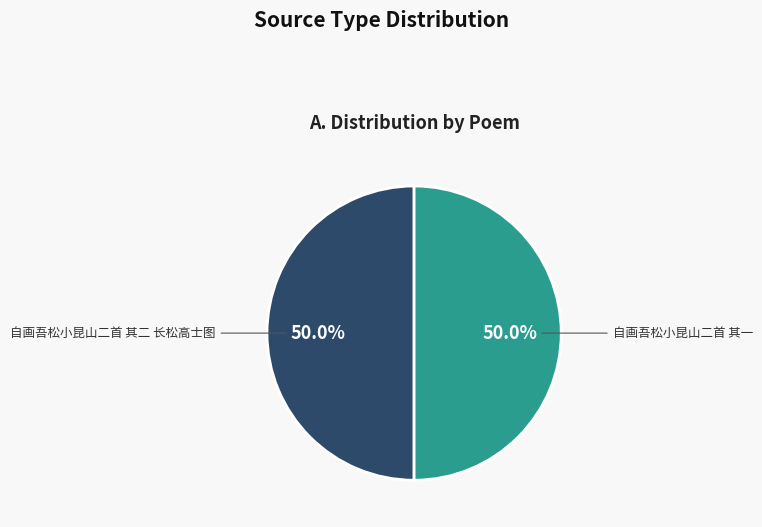

How many slices are in this pie chart?

2